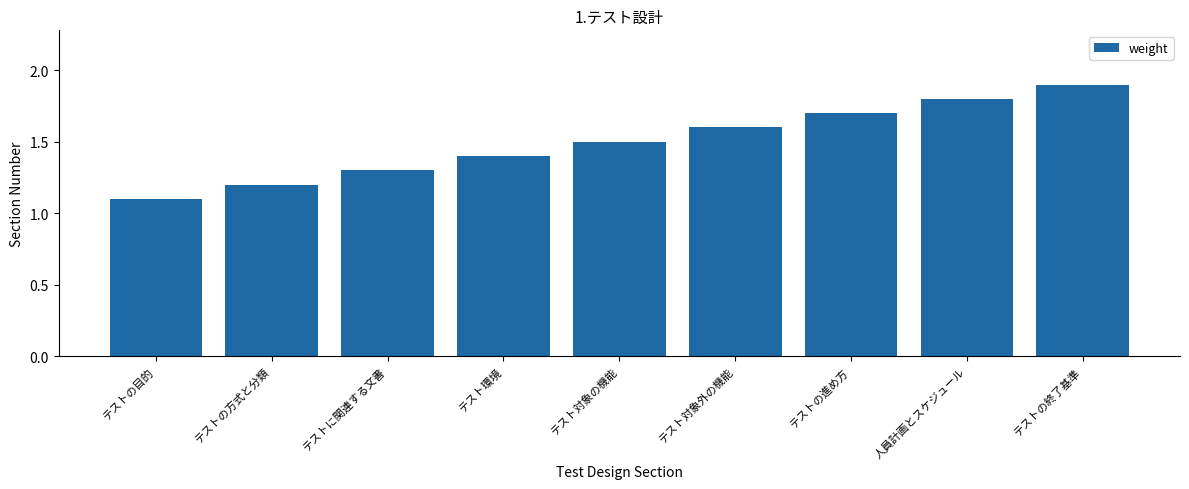

What is the change in value from テストに関連する文書 to テストの終了基準?

+0.6